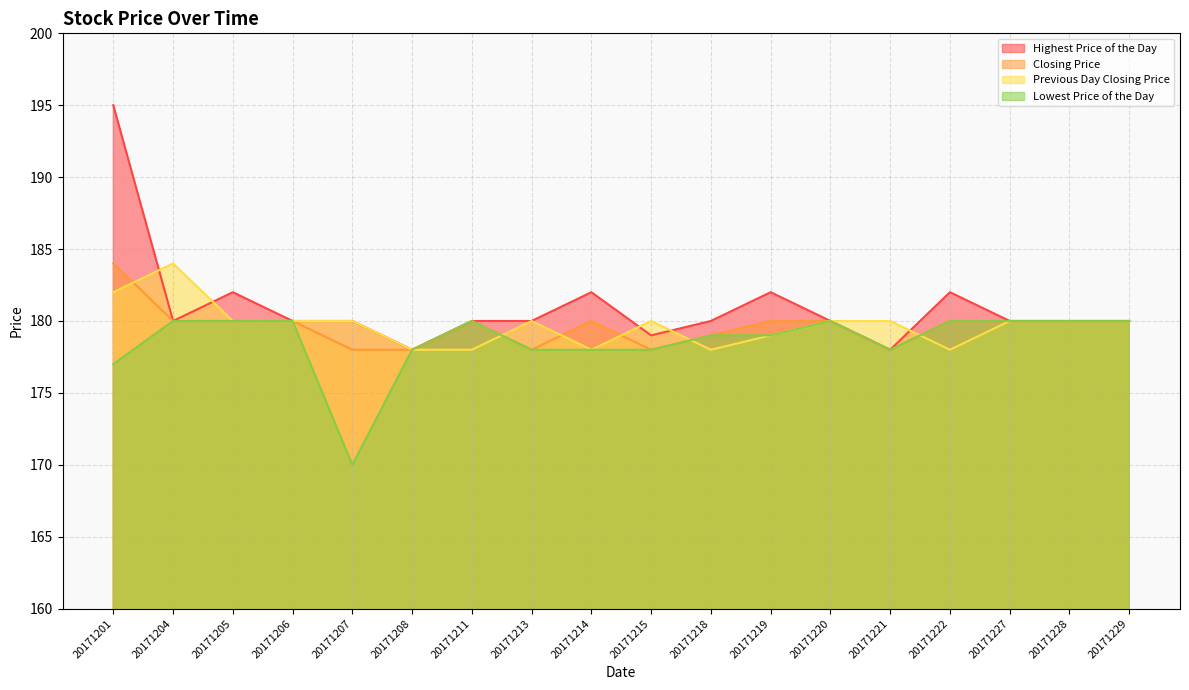

What are all the series names shown in the legend?

Highest Price of the Day, Closing Price, Previous Day Closing Price, Lowest Price of the Day